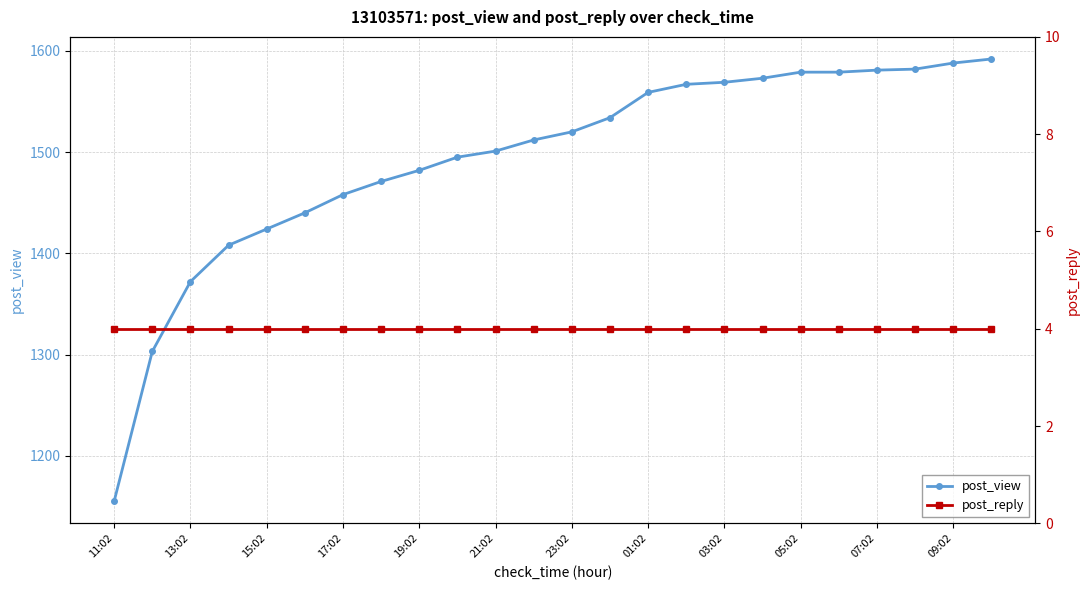

How many lines are shown in the chart?

2